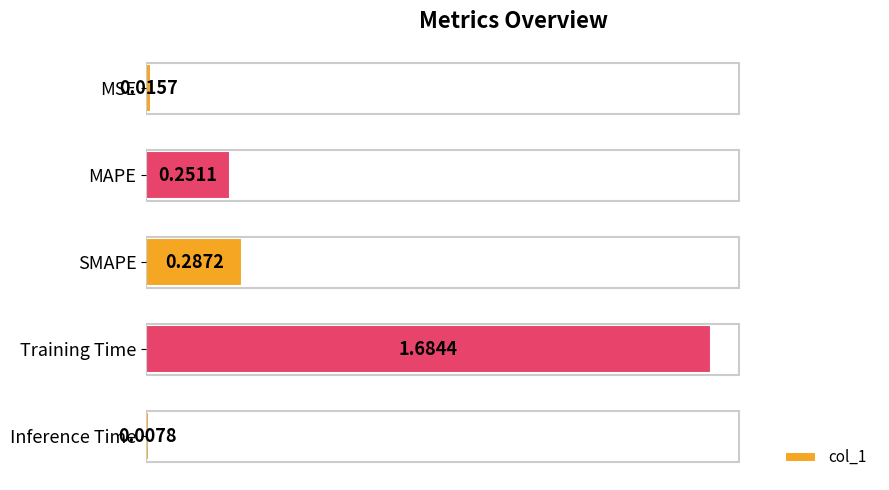

List the labels in order of value, largest first.

Training Time, SMAPE, MAPE, MSE, Inference Time